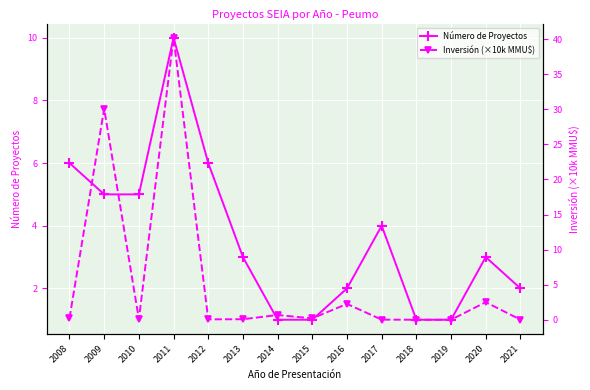

Is this an area chart (filled region under the line)?

No